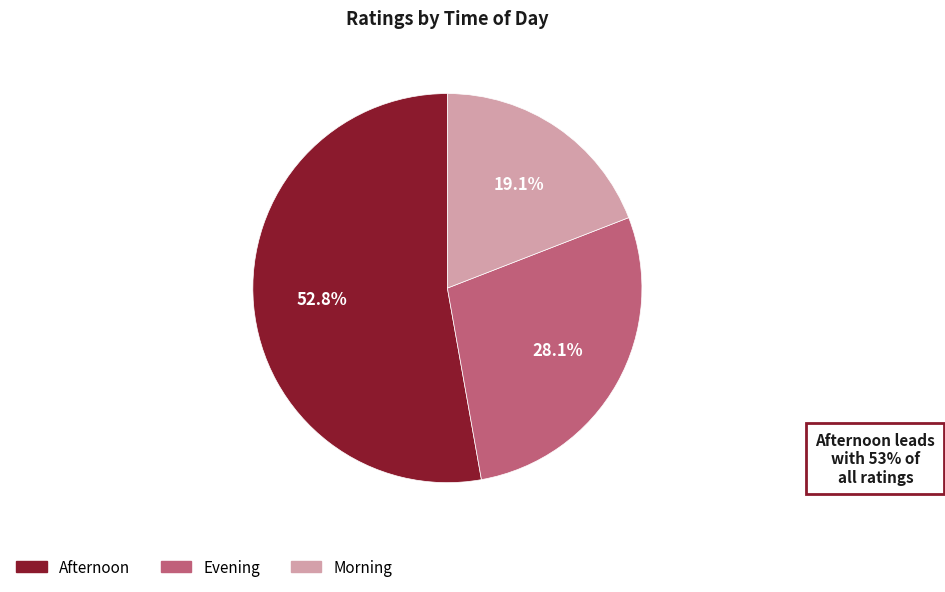

How many segments does this pie chart have?

3